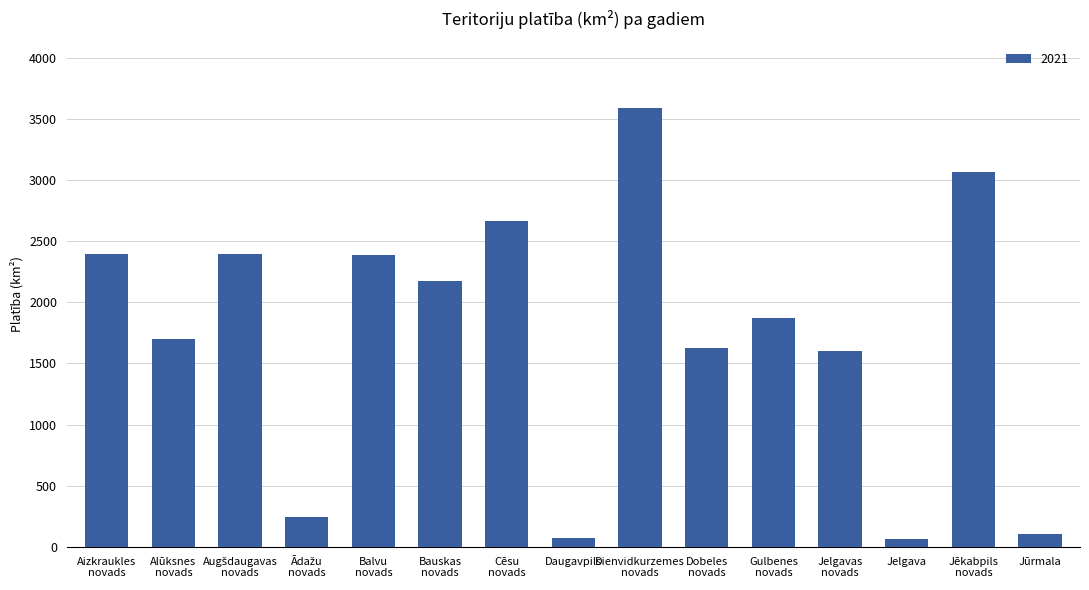

What is the value of the 10th bar from the left?

1628